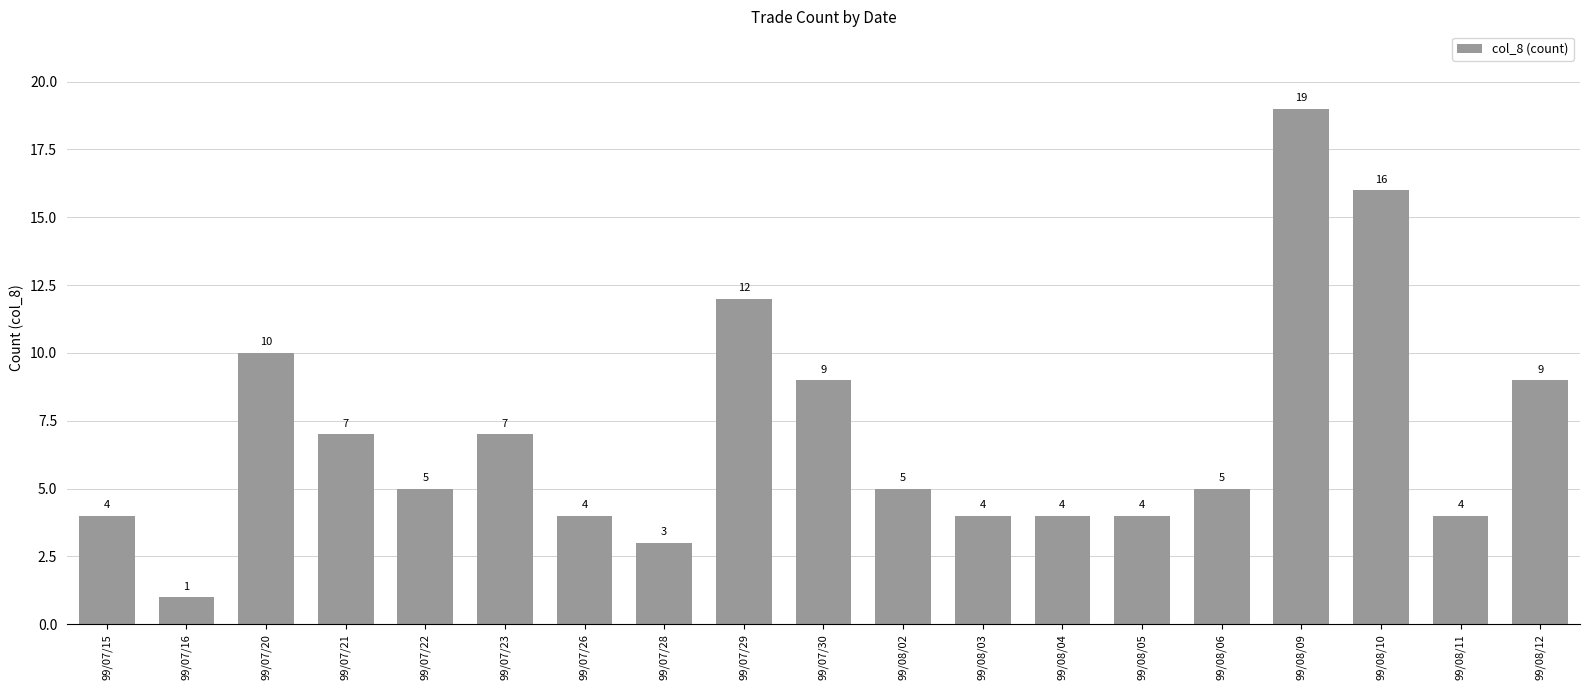

What is the change in value from 99/07/23 to 99/08/02?

-2